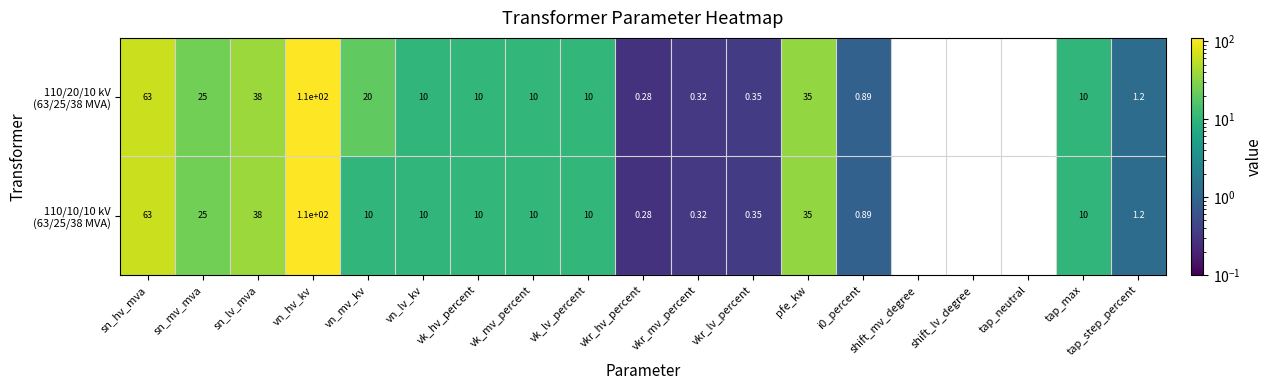

At which category is the sum across all series the highest?

vn_hv_kv